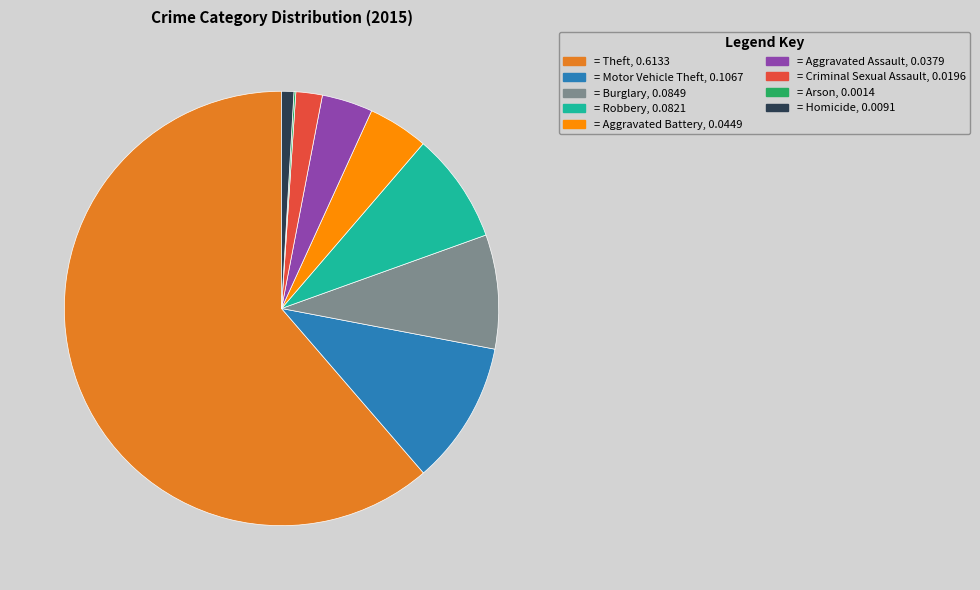

Is there a majority slice in this chart?

Yes